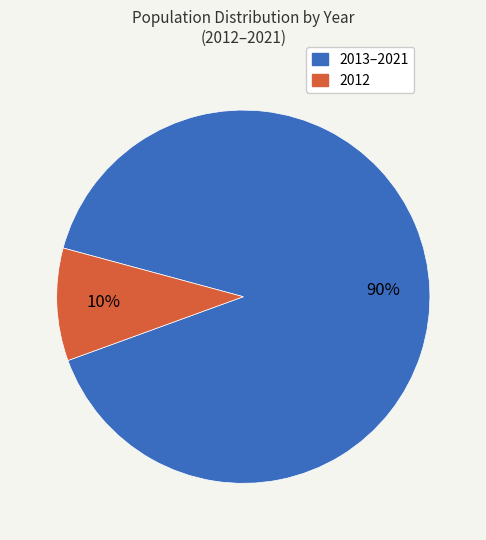

Is there any slice that represents more than half of the pie?

Yes